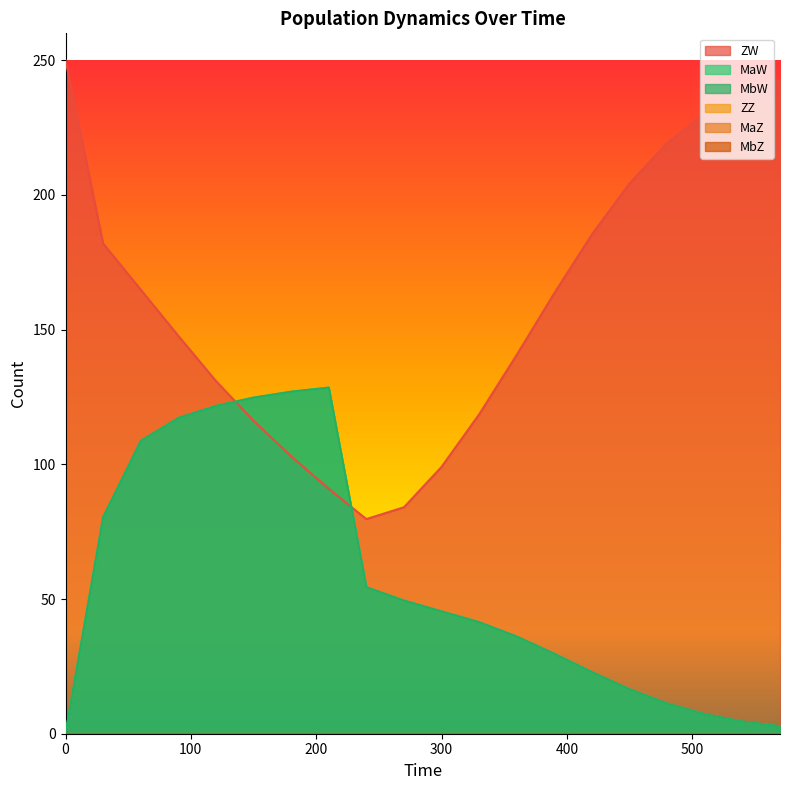

The MaW series shows 30.1 at 60. True or false?

False